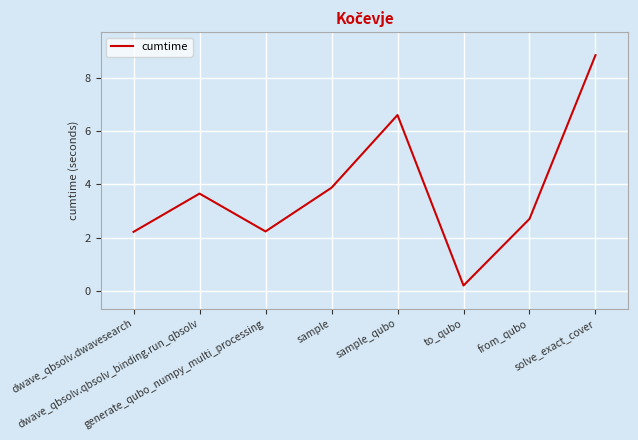

The chart shows a value of 14.4 at solve_exact_cover. True or false?

False